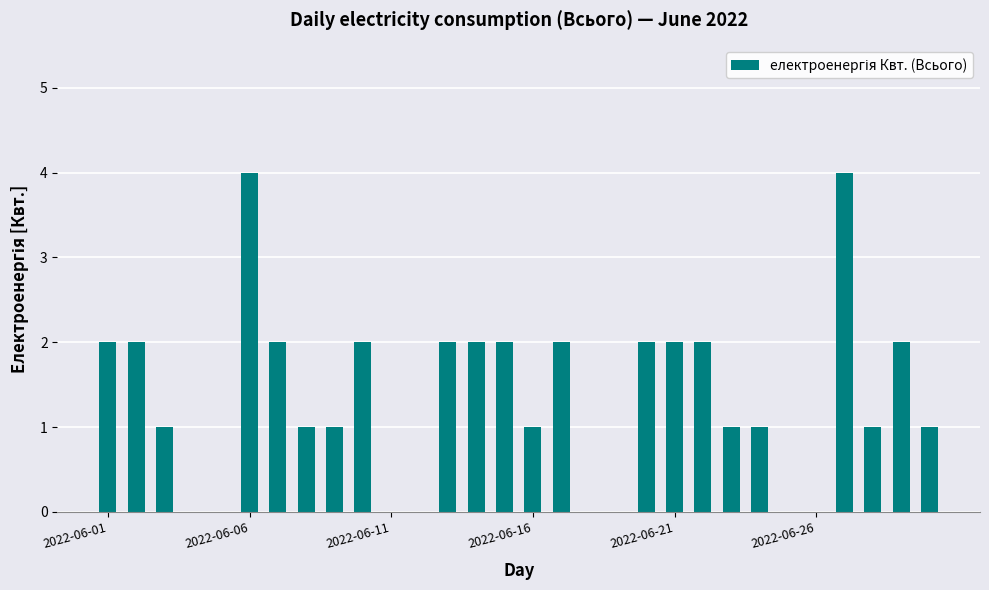

What is the sum of all values?

40